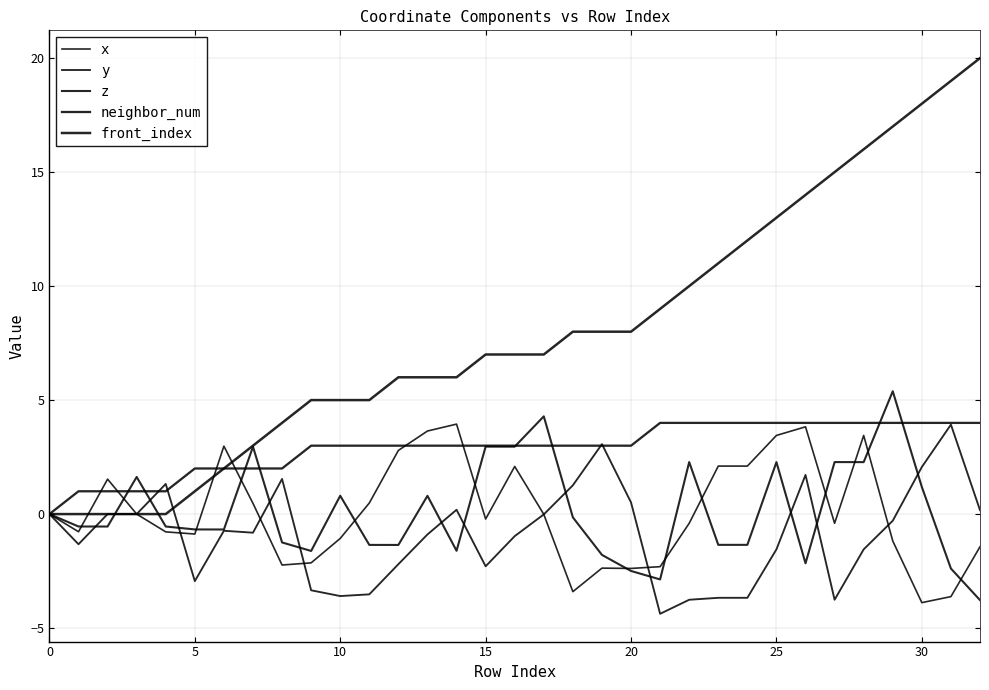

Does the chart display data point markers on the line(s)?

No